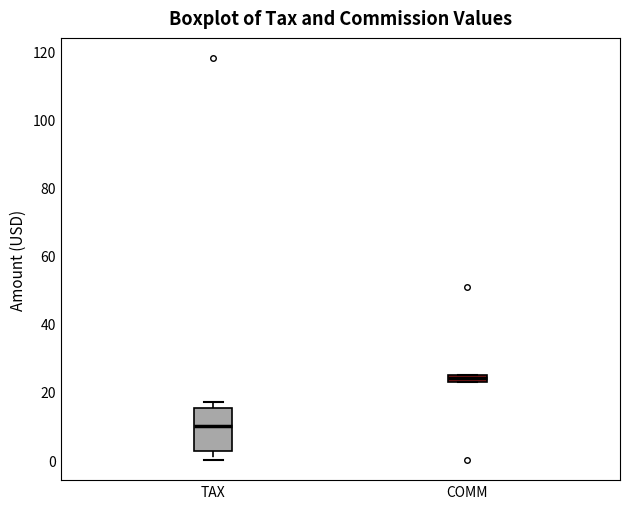

Comparing the boxes themselves (not the whiskers), which one is the tallest?

TAX